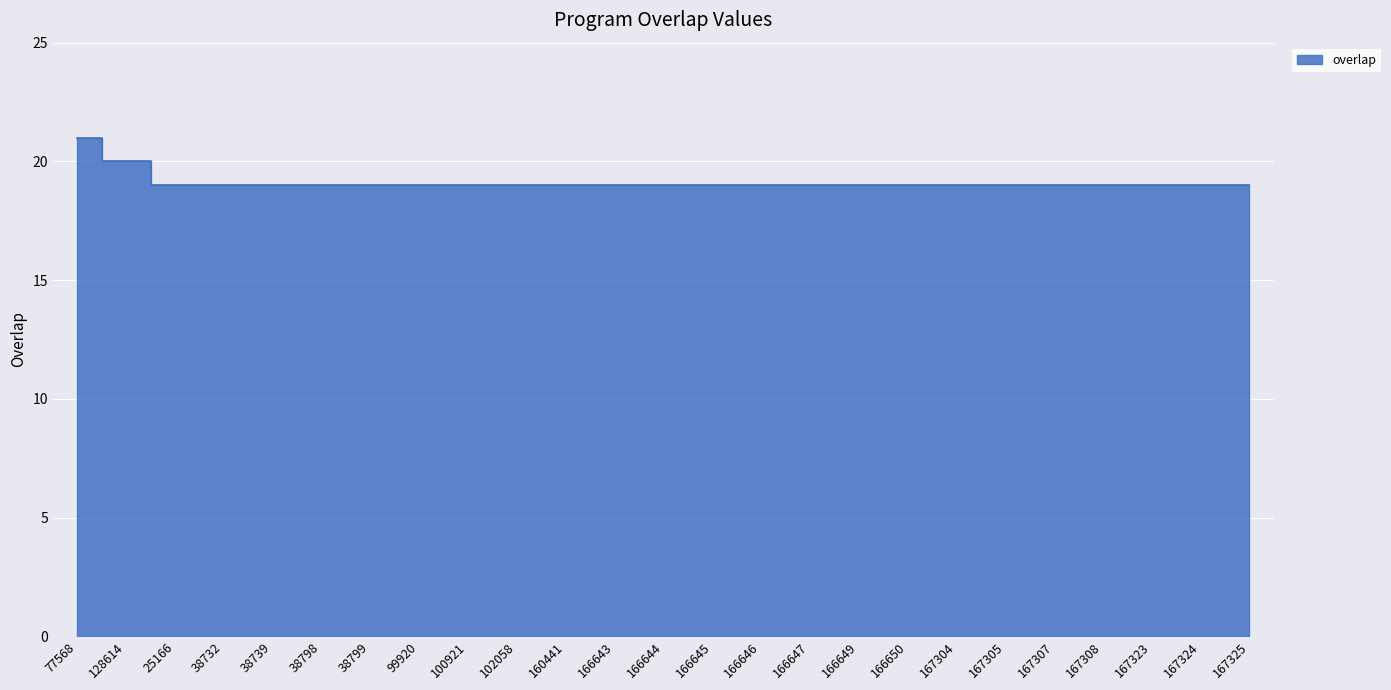

Reading left to right, what are all the values shown in this chart?

21	20	19	19	19	19	19	19	19	19	19	19	19	19	19	19	19	19	19	19	19	19	19	19	19